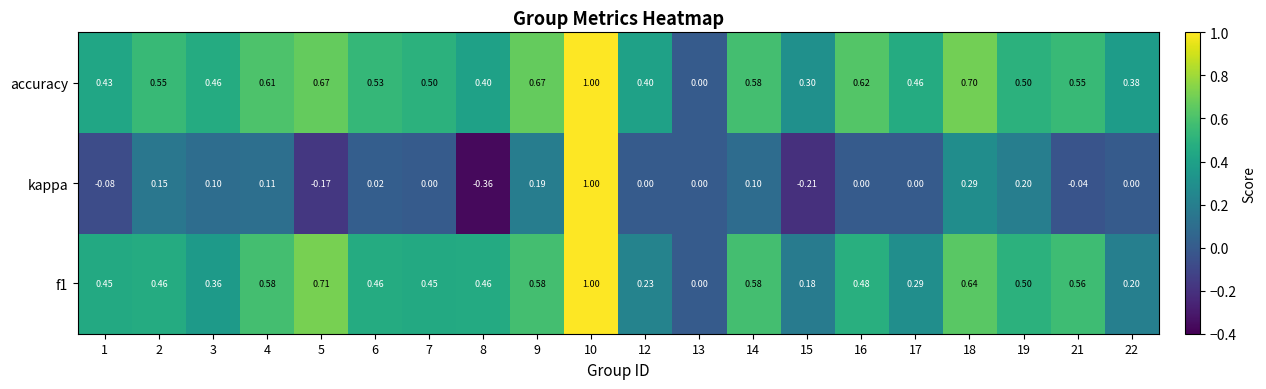

At which category does the chart reach its minimum across all series?

8